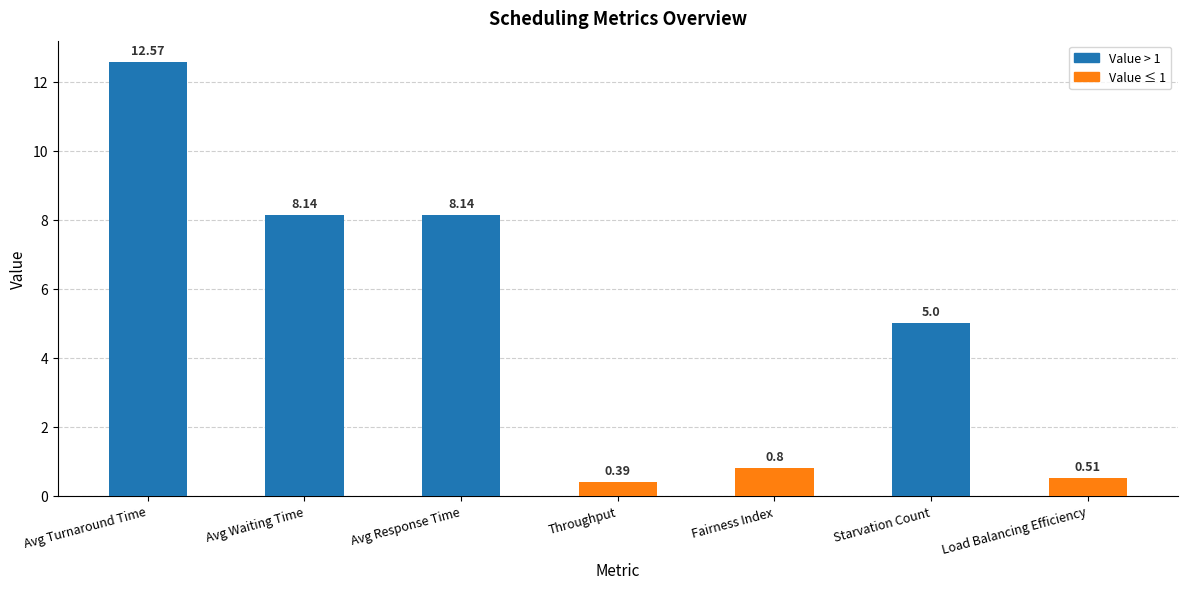

Which category has the highest value across all series?

Avg Turnaround Time